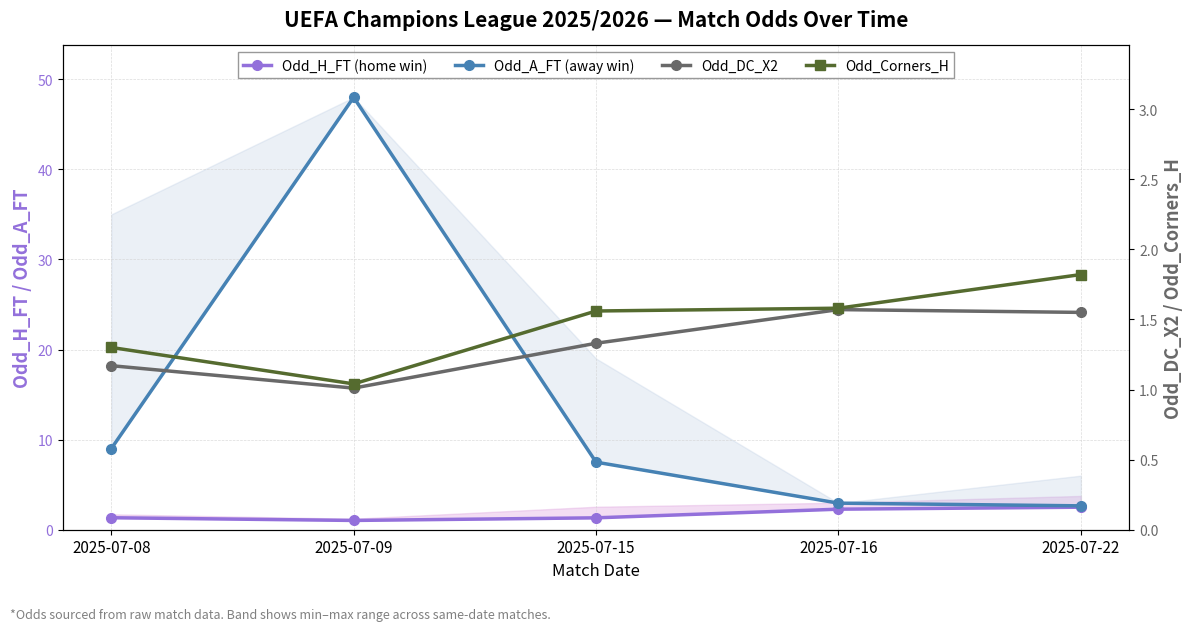

What are all the series names shown in the legend?

Odd_H_FT (home win), Odd_A_FT (away win), Odd_DC_X2, Odd_Corners_H